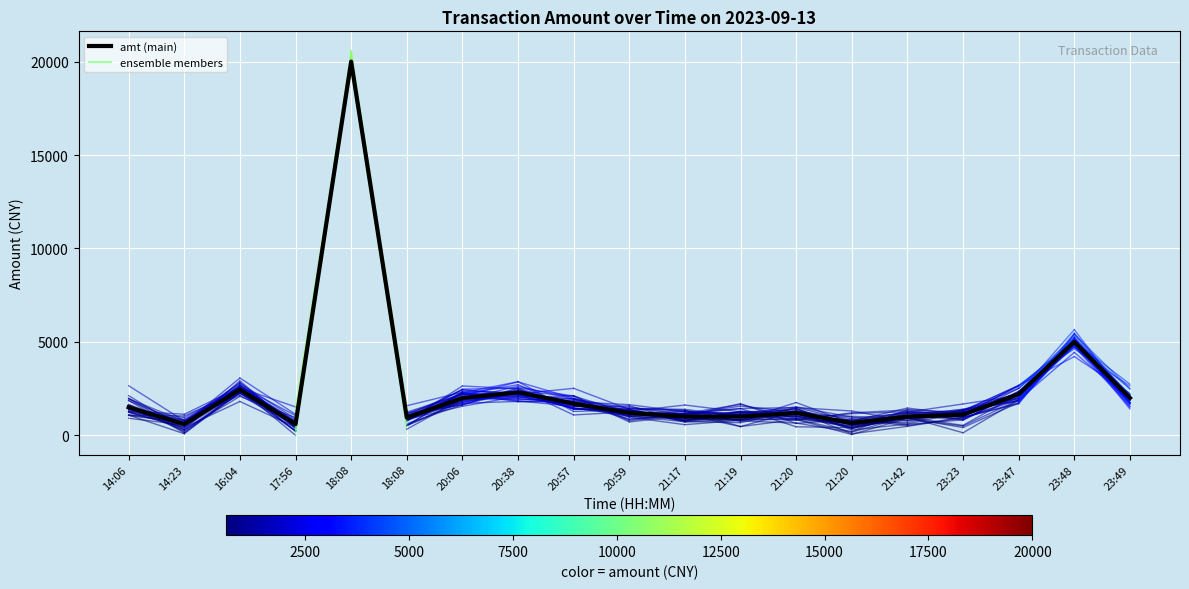

Which has a higher value, 14:06 or 20:59?

14:06